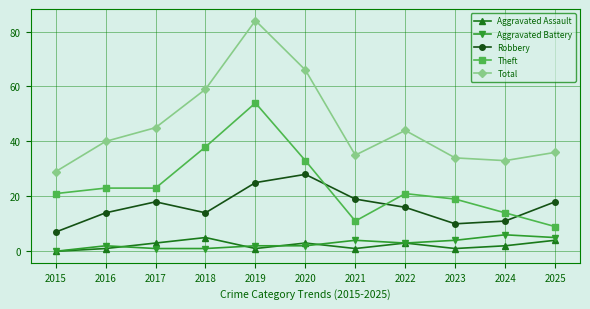

How many lines are shown in the chart?

5